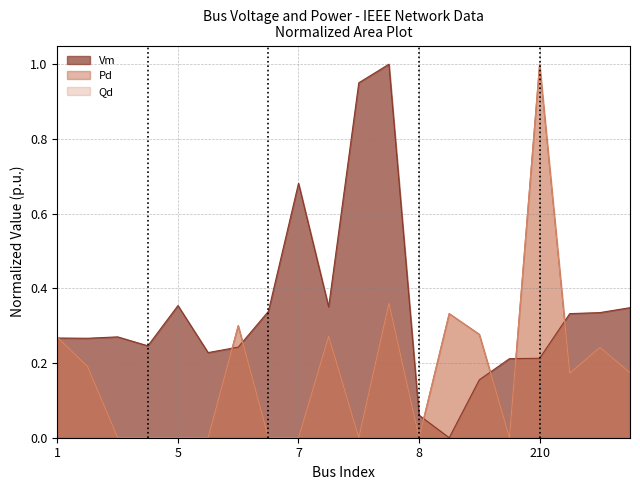

What is the difference between the second highest and minimum values in the Vm series?

1.0